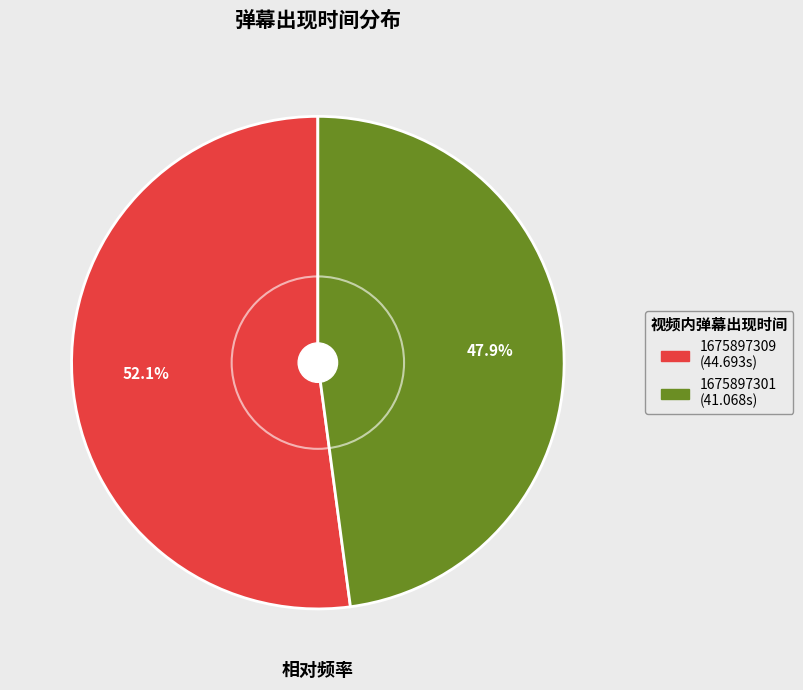

To the nearest percent, what is the difference between the largest and smallest slice percentages?

4%